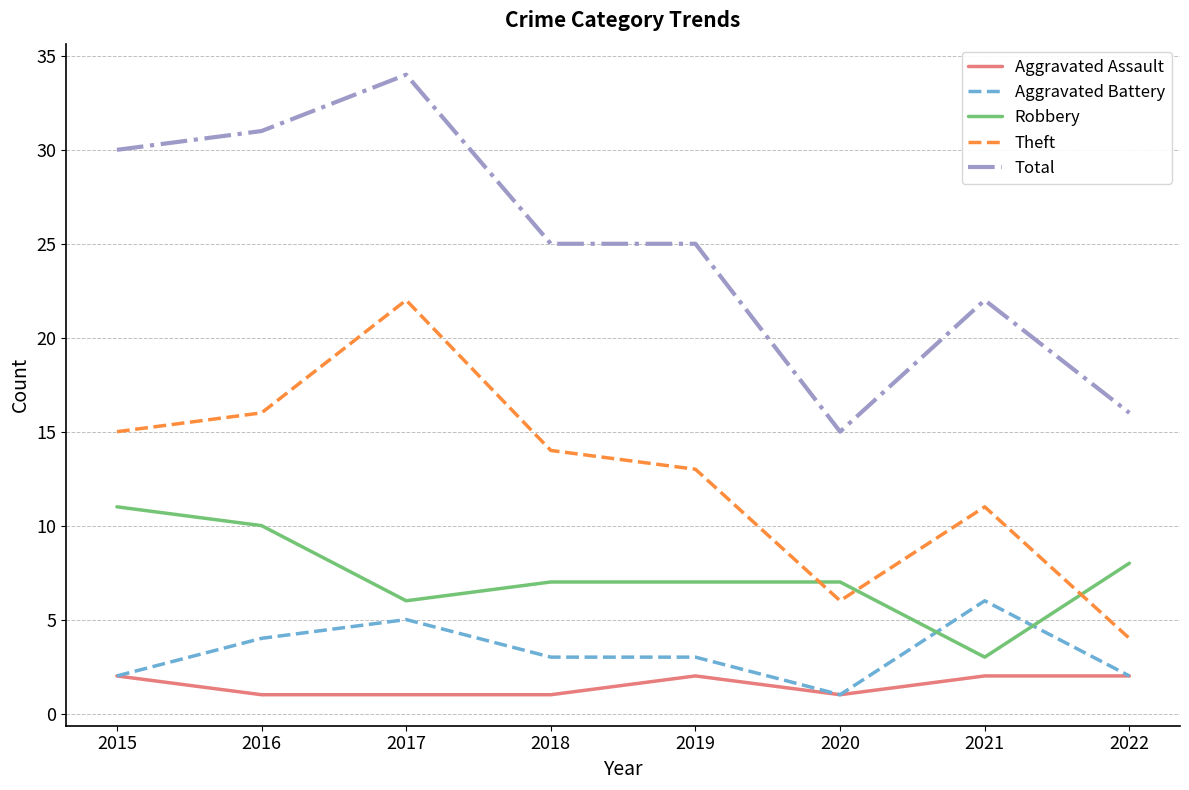

Does the chart have visible grid lines?

Yes